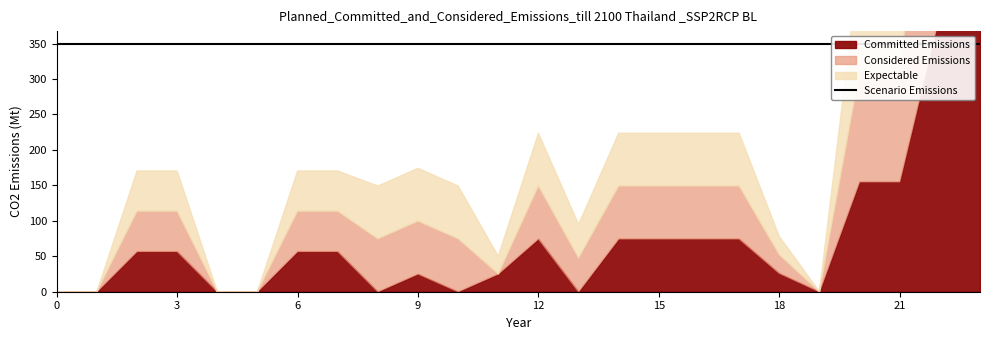

What is the difference between the maximum and minimum values in the Considered Emissions series?

390.8